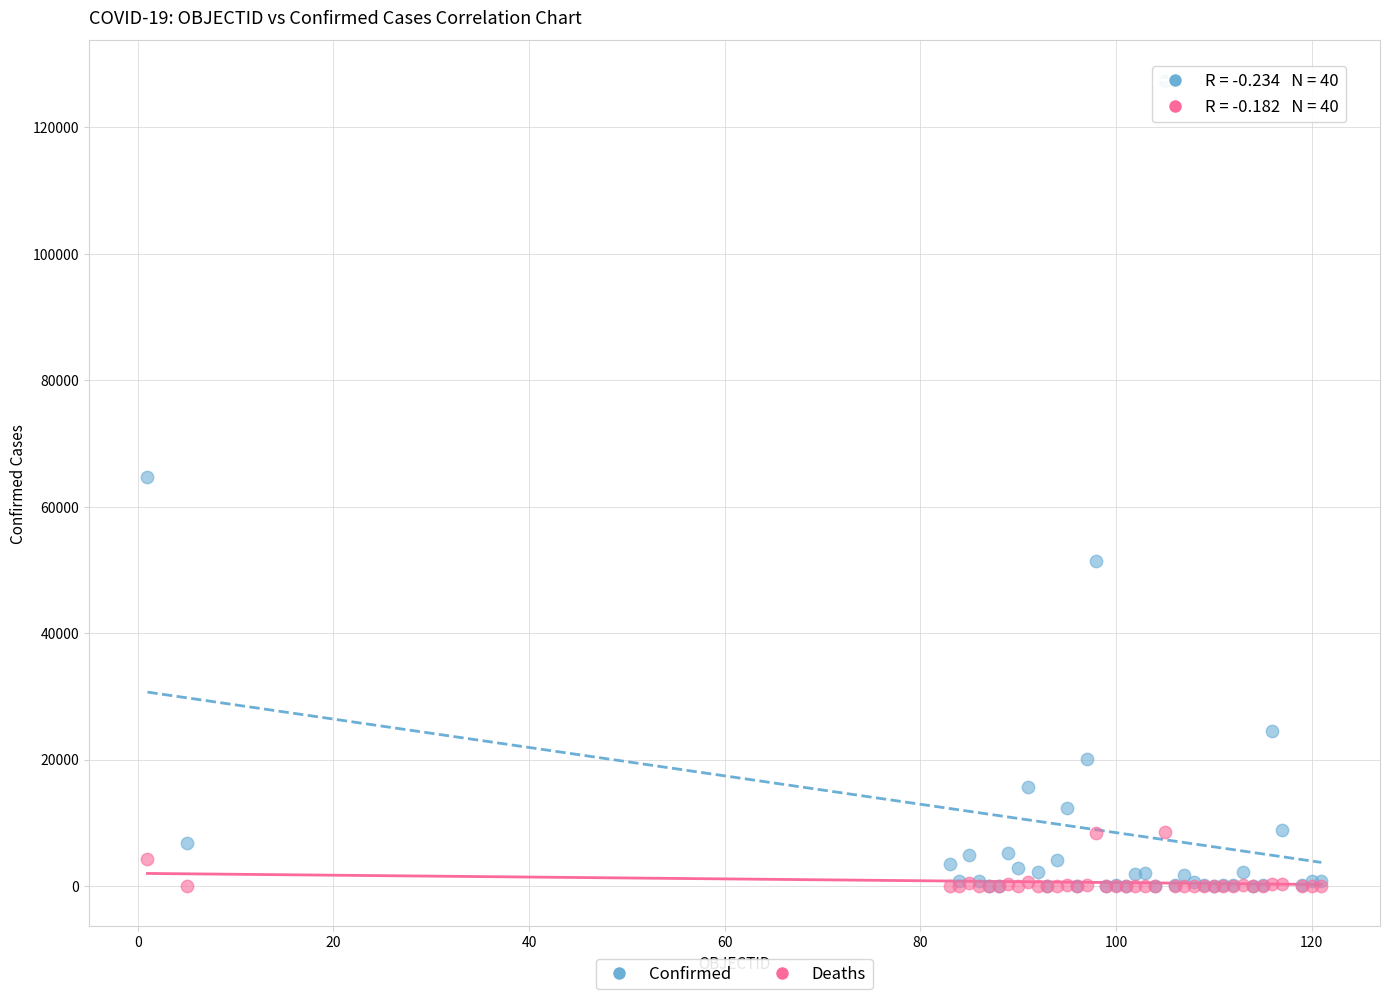

Which series reaches the maximum Y coordinate?

Confirmed